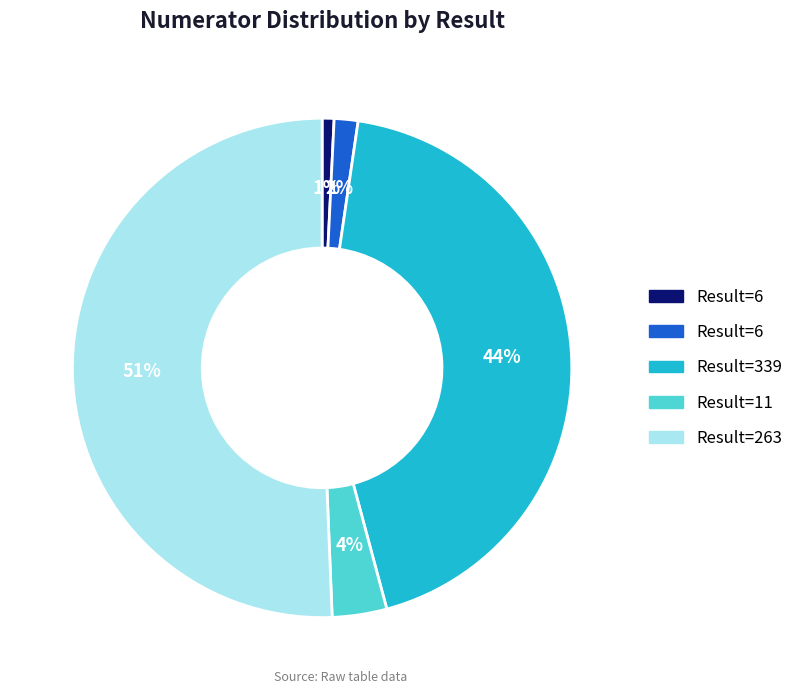

To the nearest percent, what is the average slice percentage?

20%